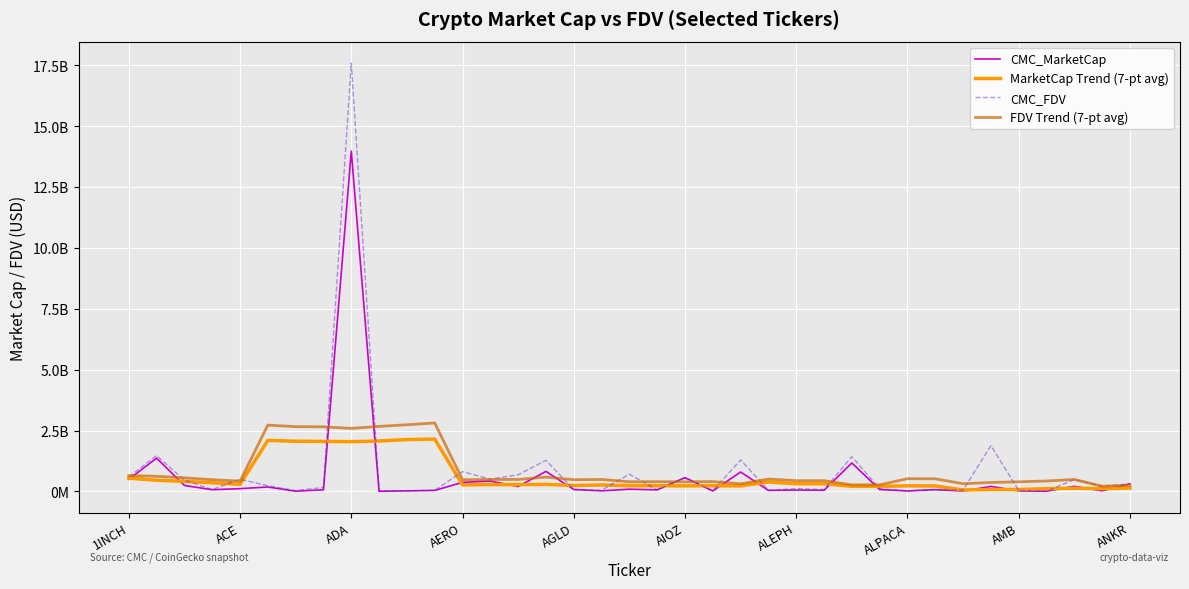

True or false: MarketCap Trend (7-pt avg) and CMC_FDV cross at least once.

True